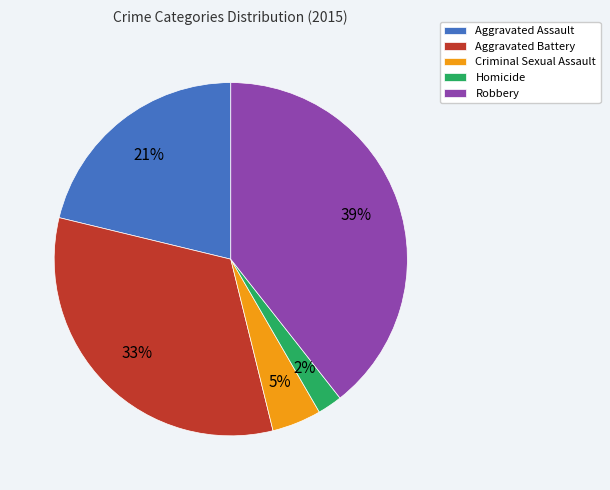

Do Aggravated Assault and Homicide together represent more than half of the pie?

No